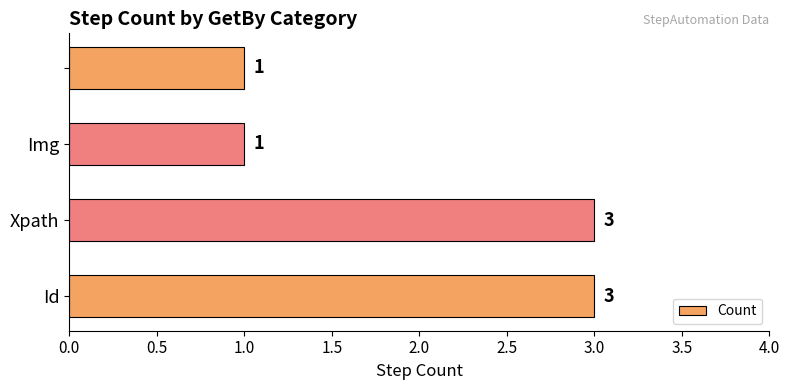

What is the sum of all values?

8